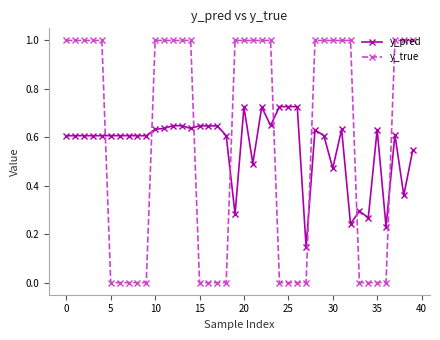

True or false: y_pred and y_true intersect in this chart.

True